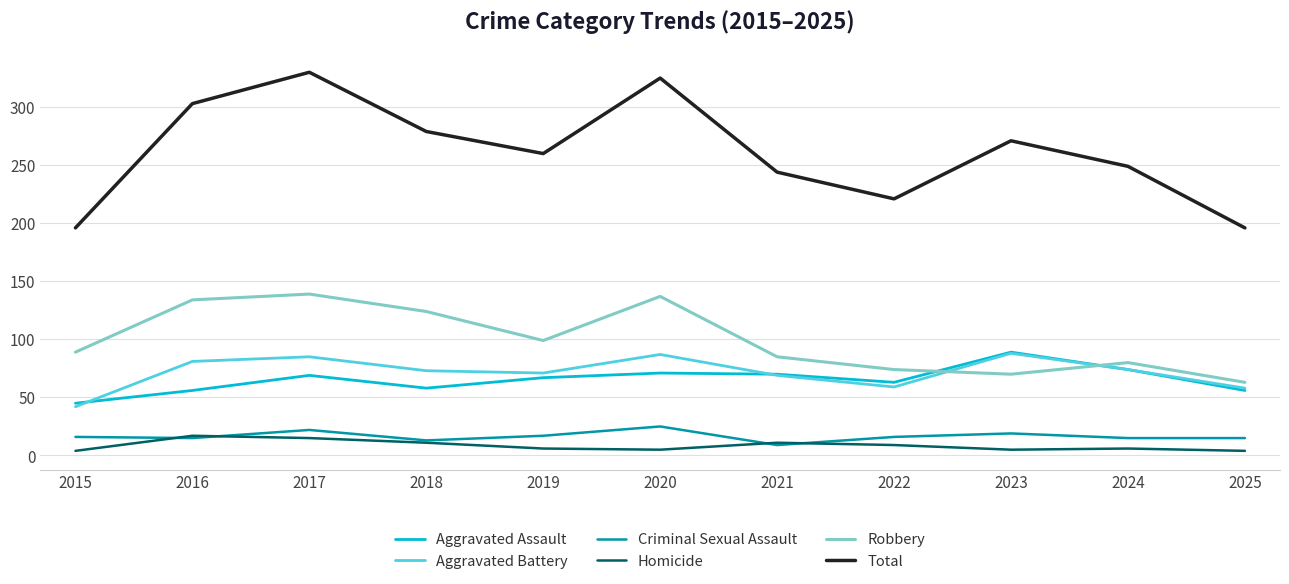

Does the chart have visible grid lines?

Yes